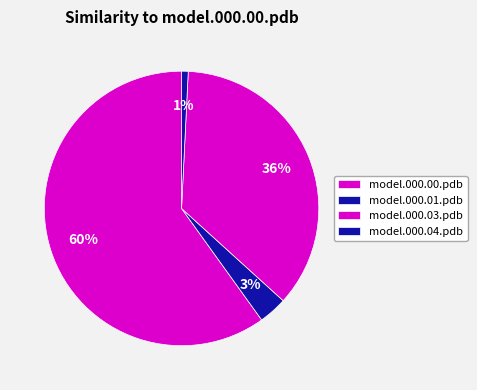

How many segments does this pie chart have?

4